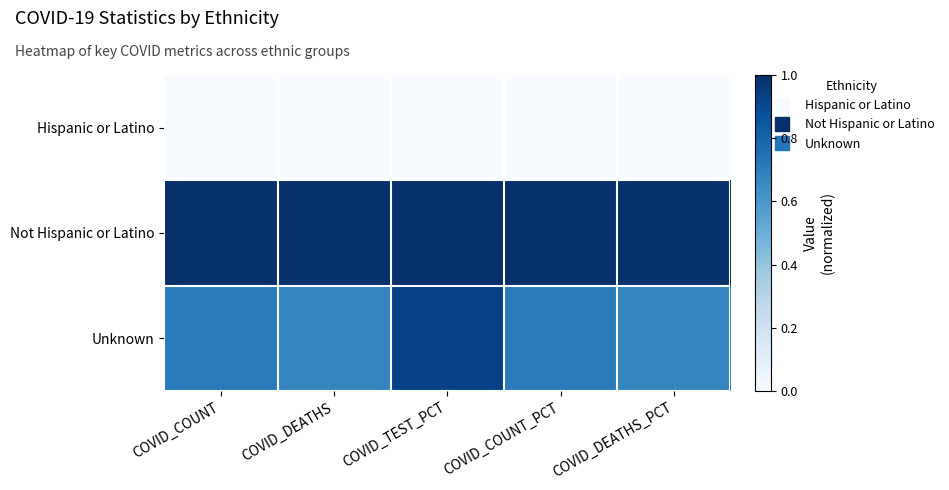

Which label corresponds to the largest value in the chart?

COVID_COUNT